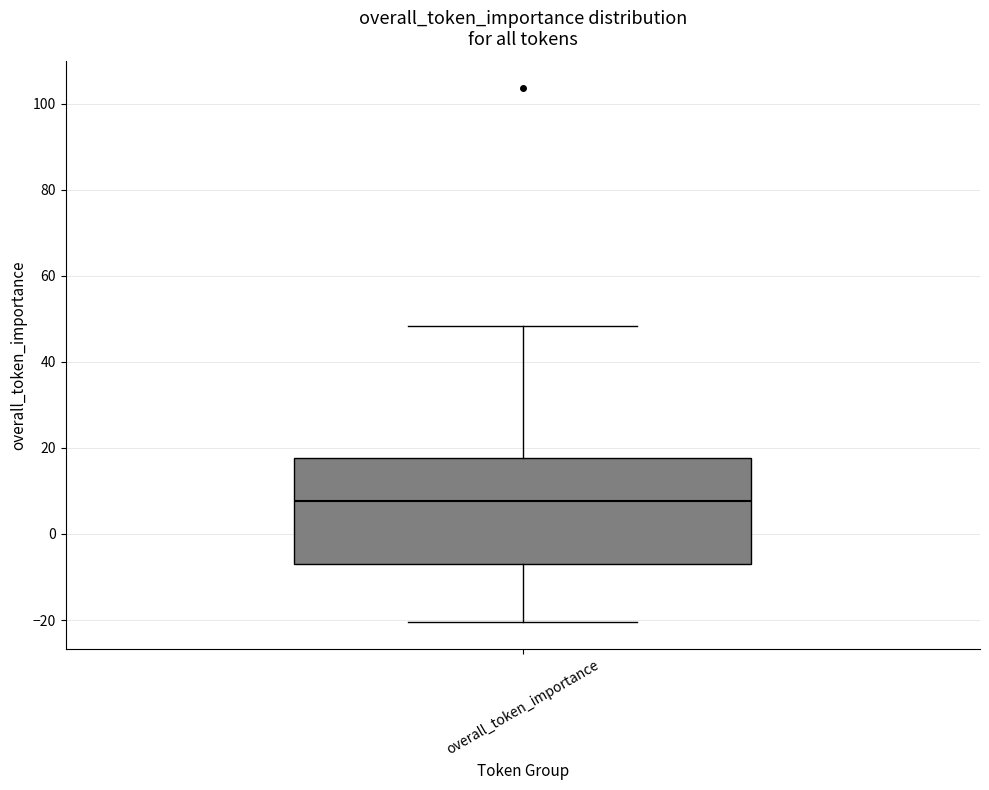

Read this box plot against the y-axis: the position of the median line, the range covered by the box, and the ends of both whiskers. The values are not printed on the chart, so give them approximately, as read against the axis.

median 8, box -8 to 18, whiskers -20 to 48